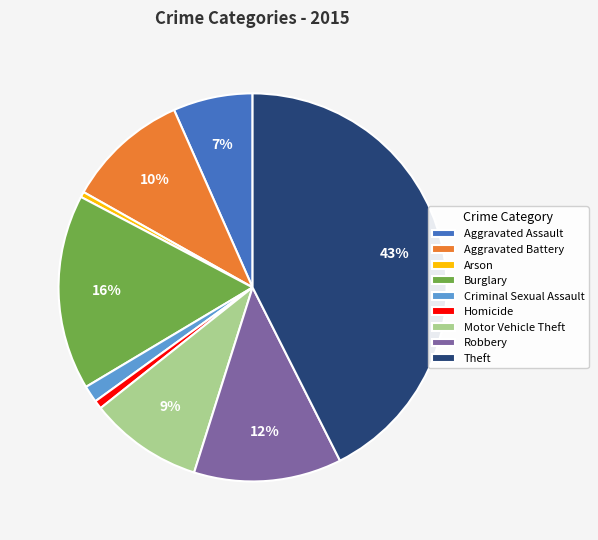

To the nearest percent, what portion does Aggravated Battery represent?

10%